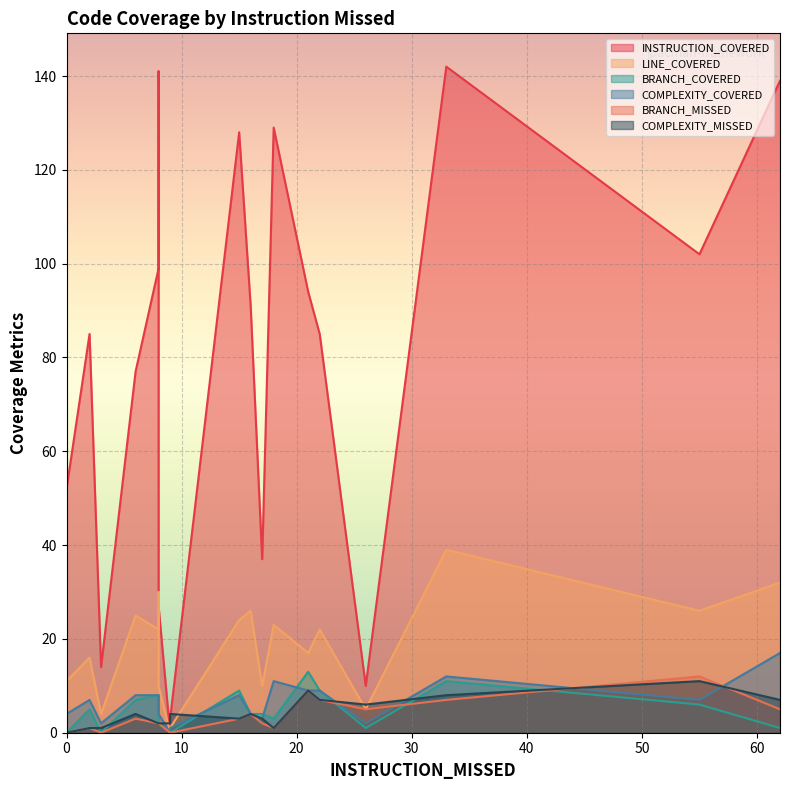

Which category has the lowest value in the BRANCH_COVERED series?

3